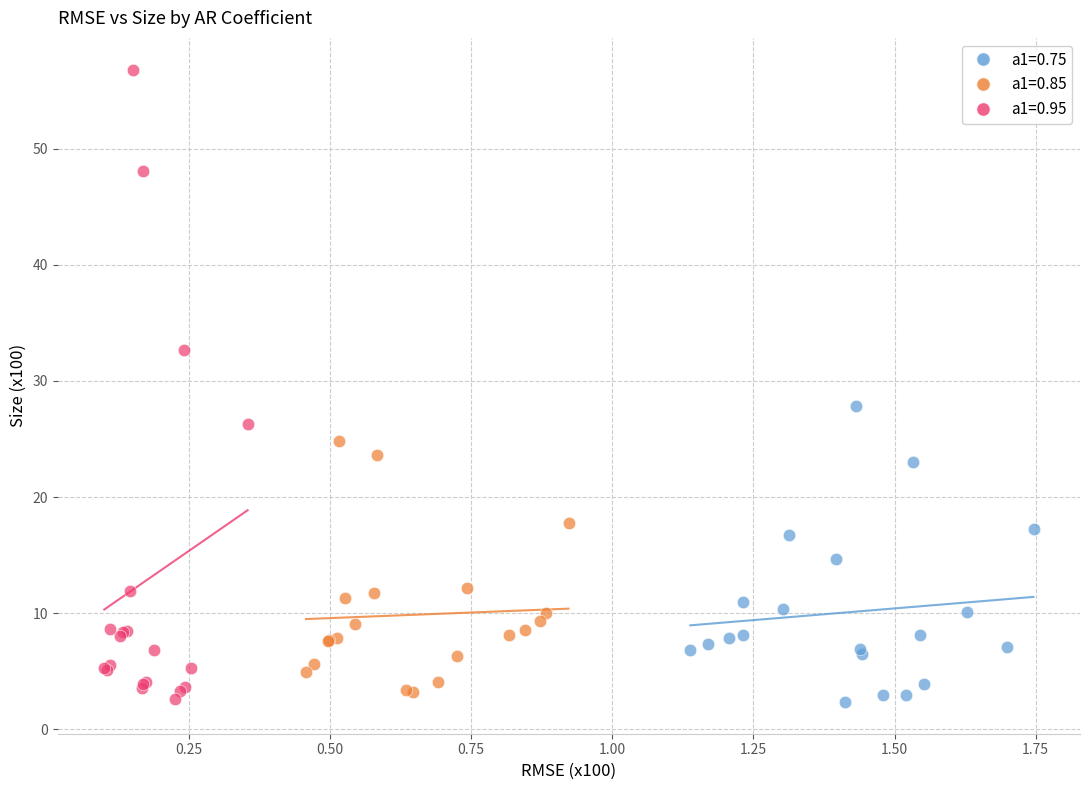

Which series reaches the maximum Y coordinate?

a1=0.95